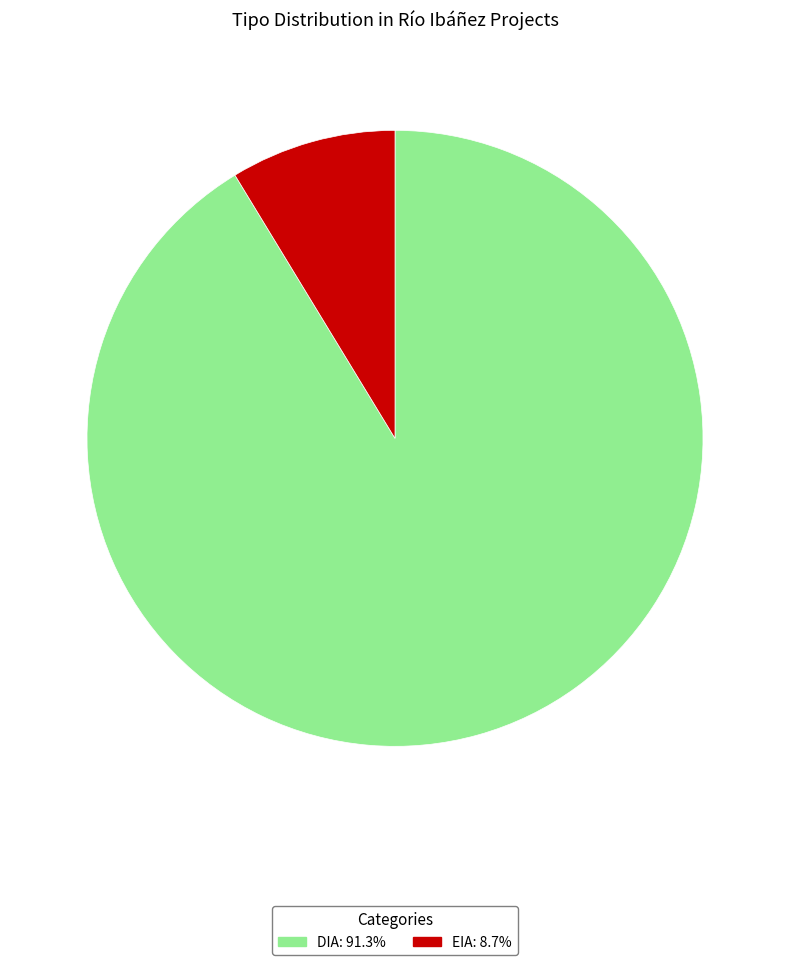

How many segments does this pie chart have?

2